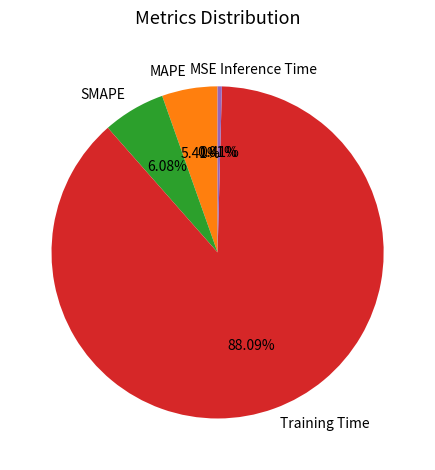

Is there a majority slice in this chart?

Yes